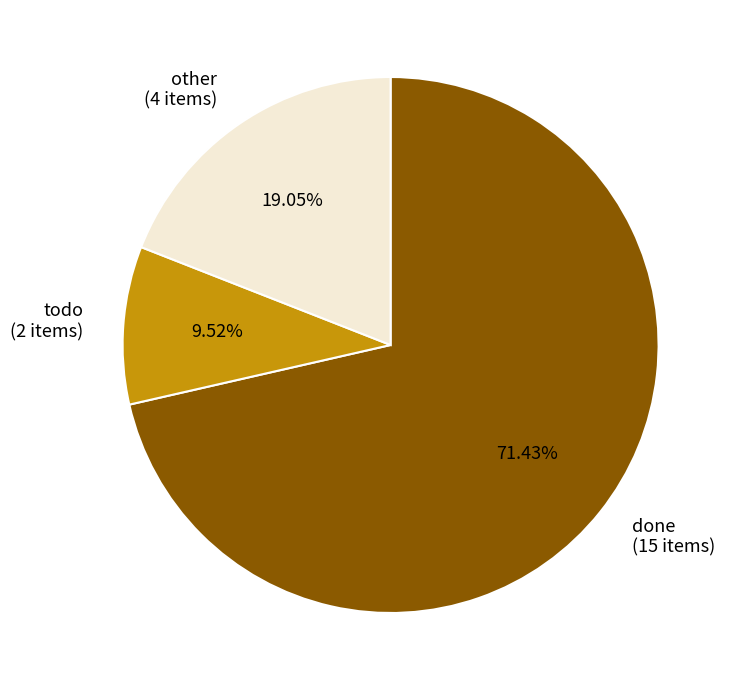

What percentage is NOT represented by other?

81.0%